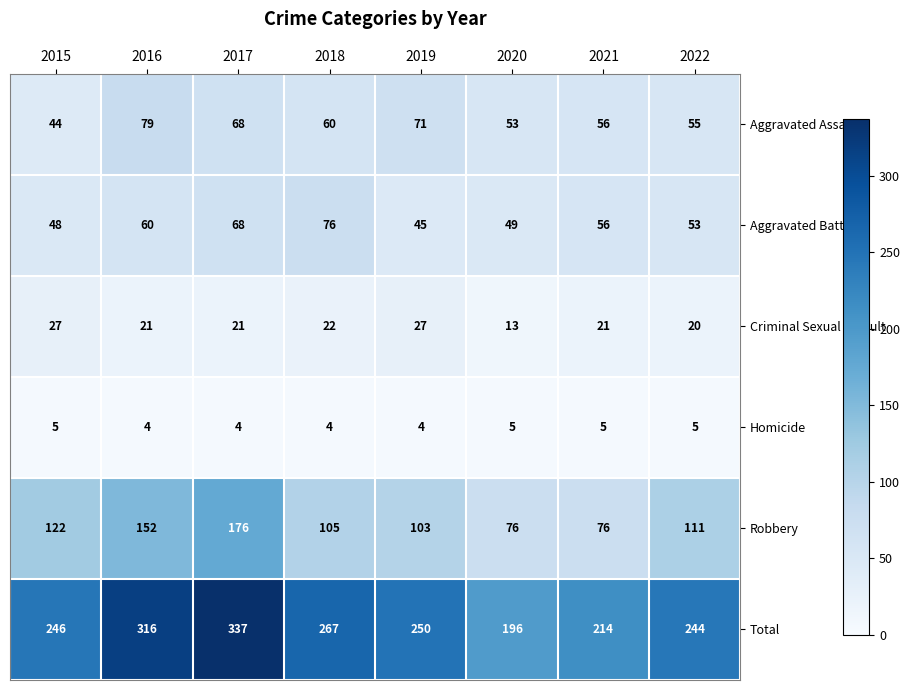

What is the sum of the Total values at 2020 and 2021?

410